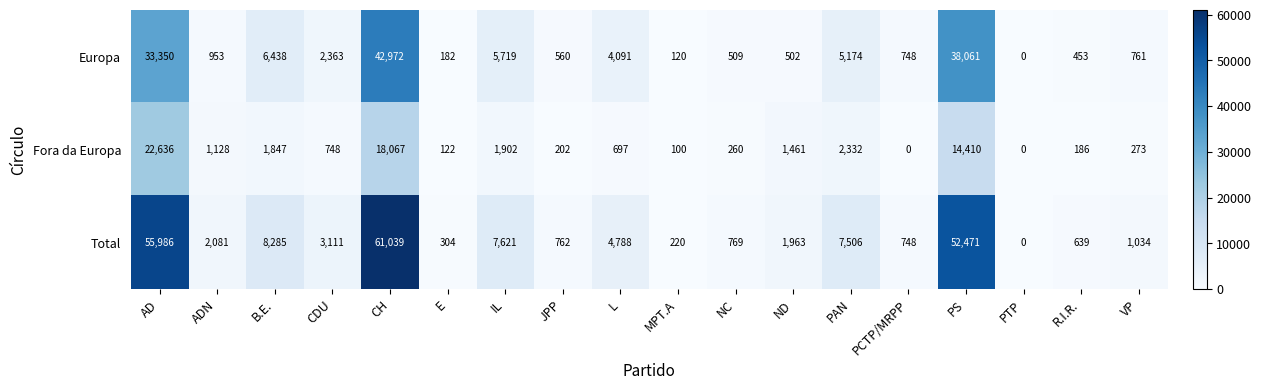

Which series has the largest range (max minus min)?

Total